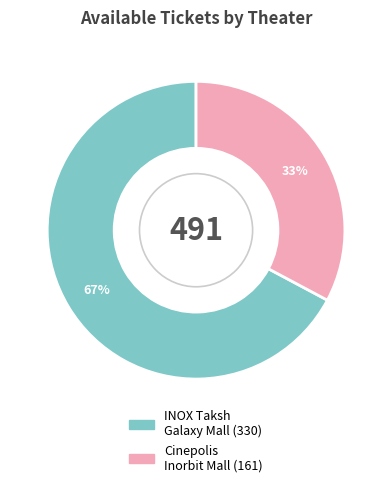

Is there a majority slice in this chart?

Yes